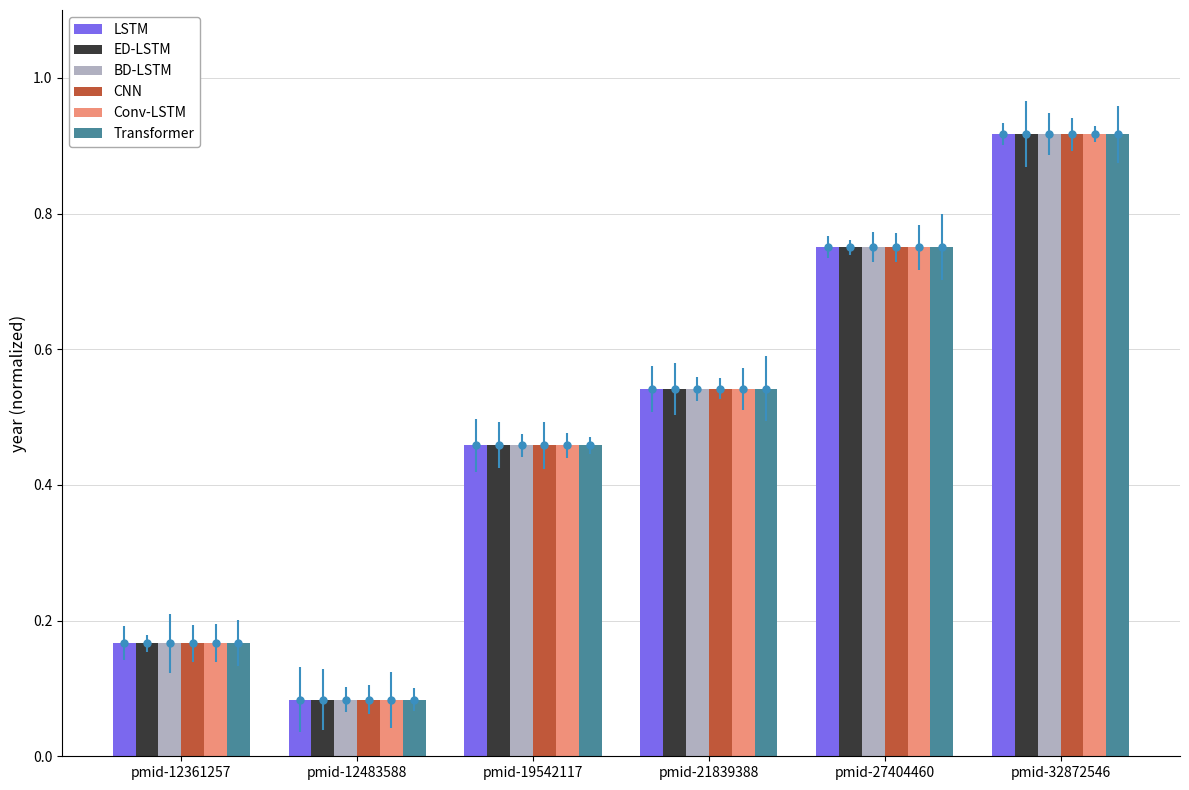

At pmid-12361257, list the series in order from smallest to largest.

LSTM, ED-LSTM, BD-LSTM, CNN, Conv-LSTM, Transformer